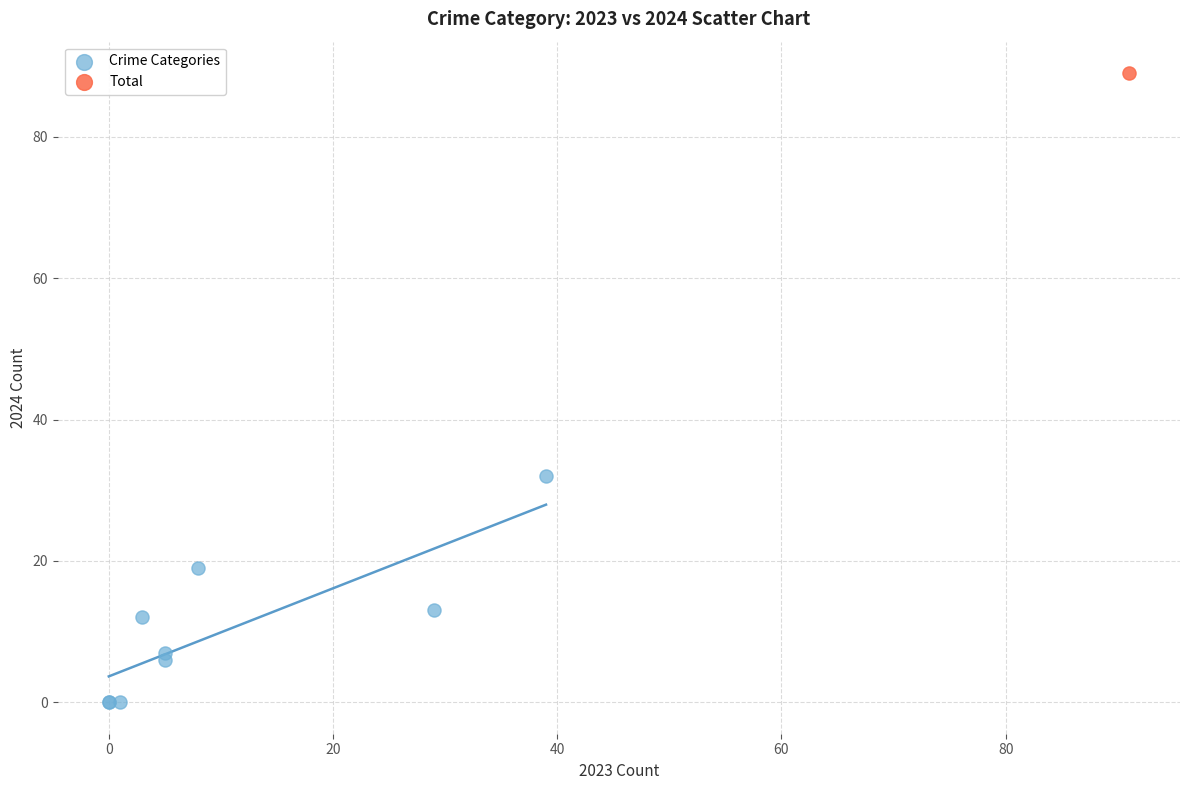

What are all the series names shown in the legend?

Crime Categories, Total